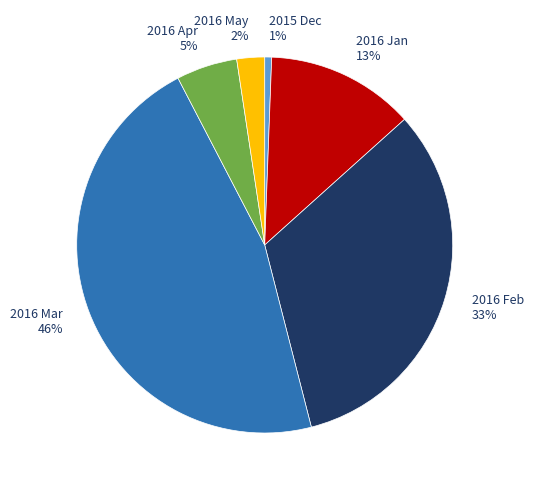

Count the number of slices in the pie.

6